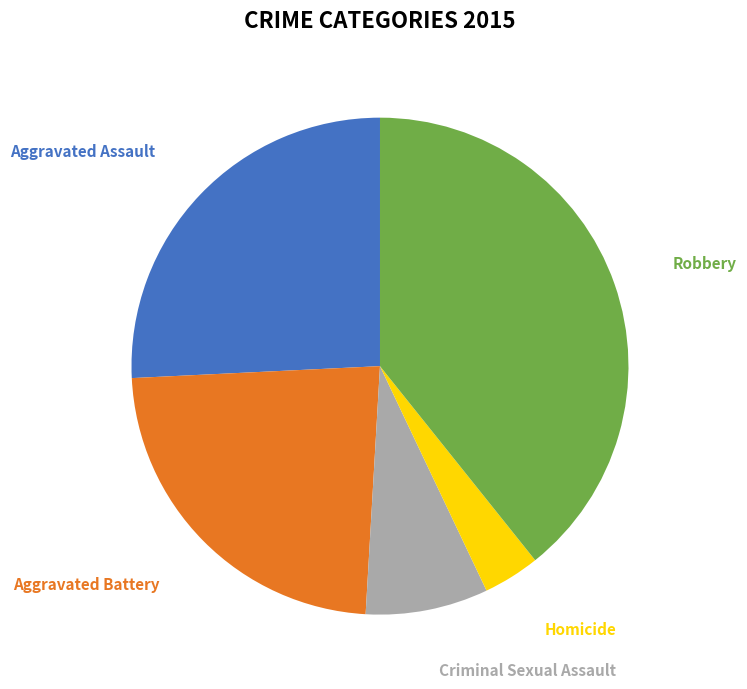

Is there a majority slice in this chart?

No